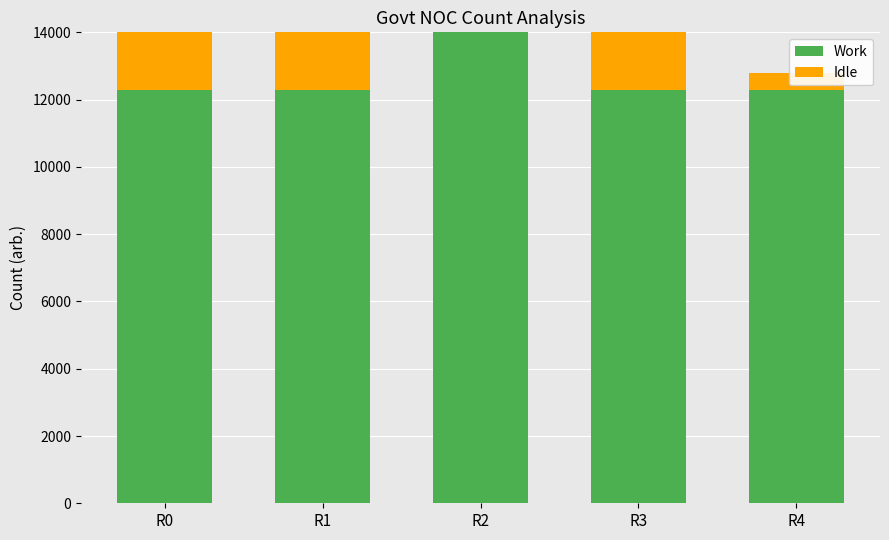

Rank the series by their average value, from highest to lowest.

Work, Idle